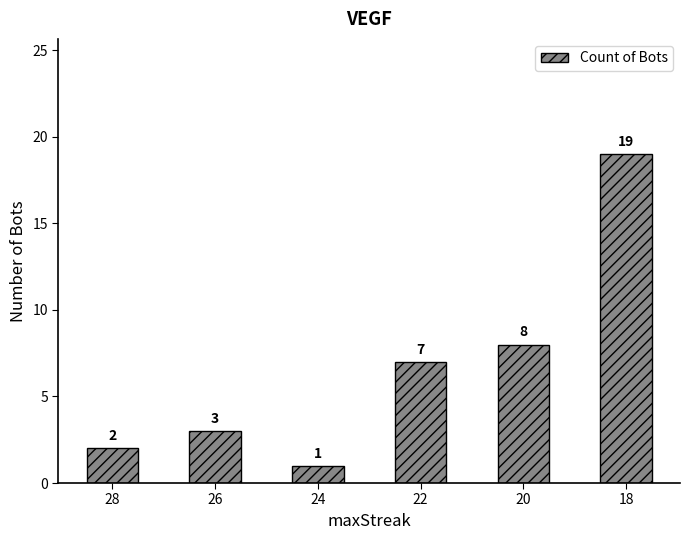

What is the difference between the maximum and minimum values?

18